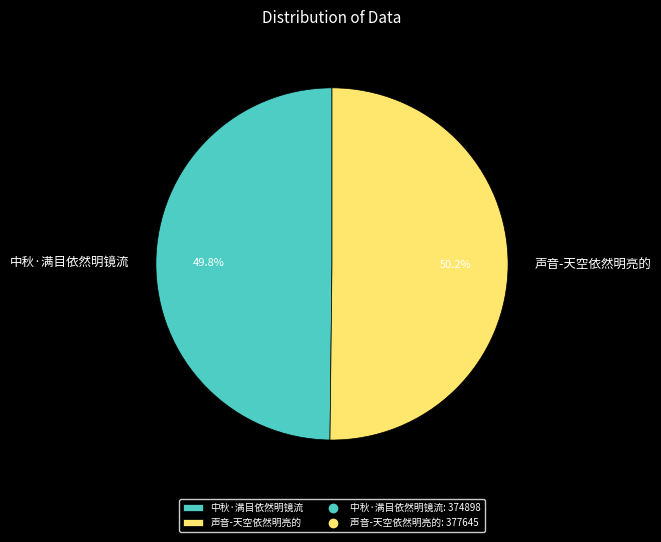

What percentage is the 中秋·满目依然明镜流 slice, to the nearest percent?

50%